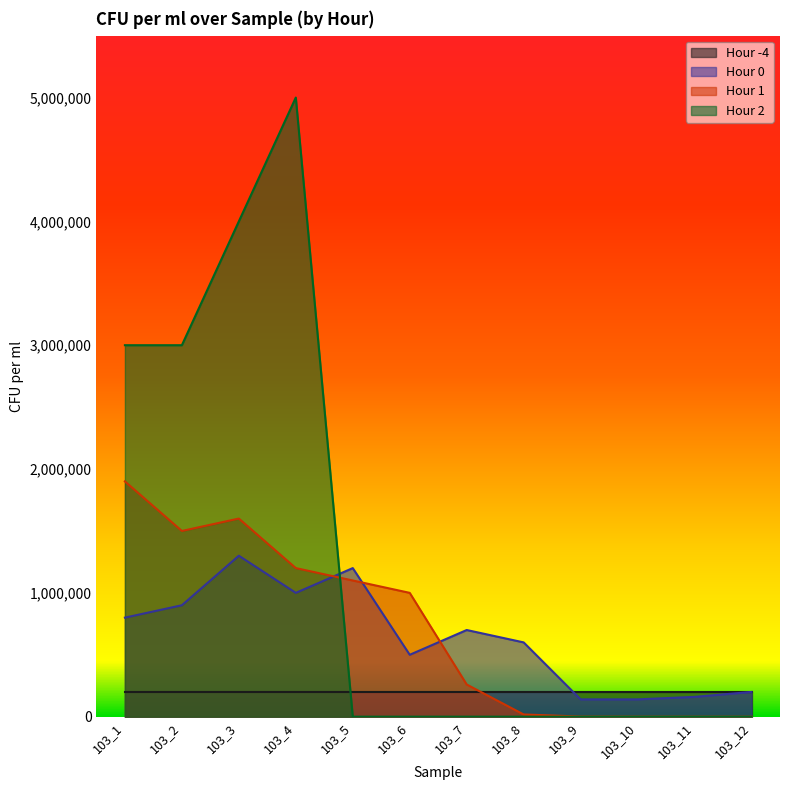

Is it true that hour_0 equals 800000 at 103_1?

True